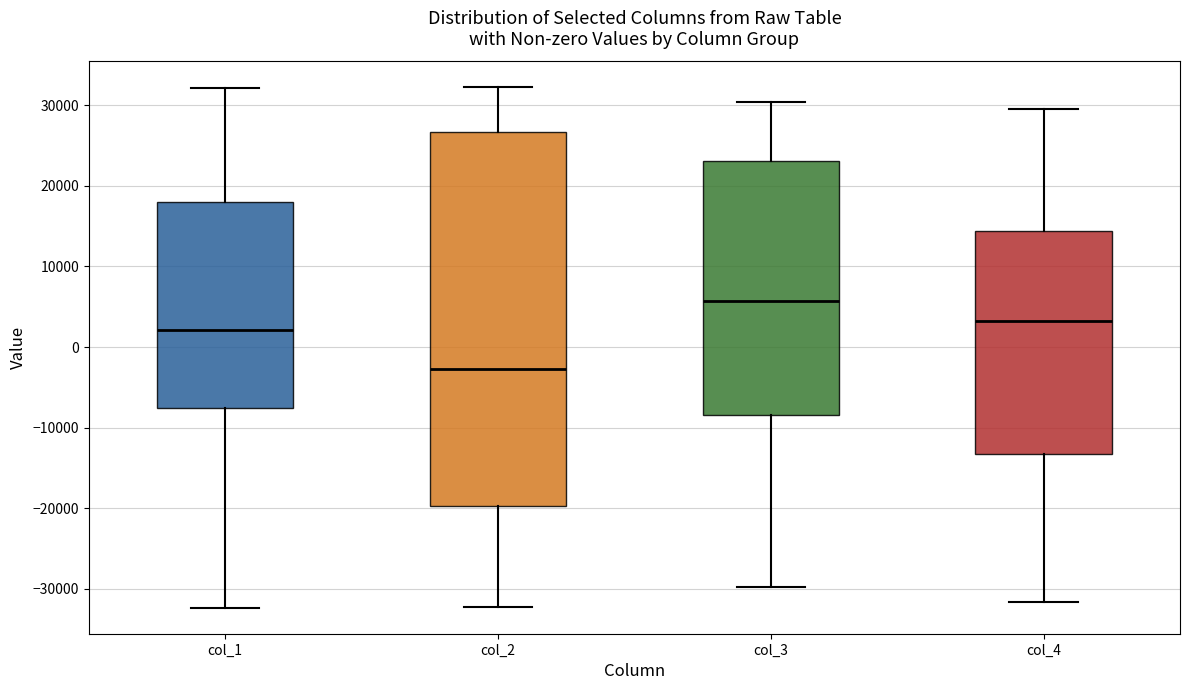

Which box has the highest median line?

col_3